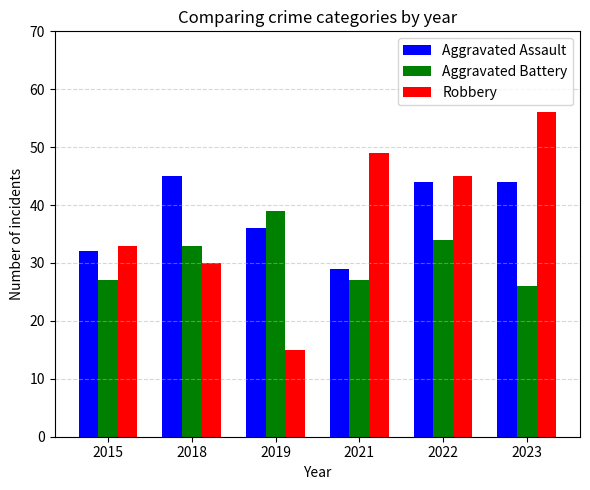

Which category has the highest value across all series?

2023